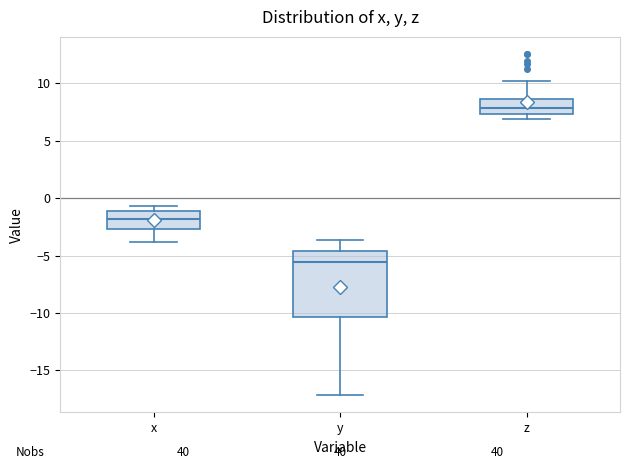

Reading left to right, read every box against the y-axis: the position of its median line, the range the box covers, and the ends of its whiskers. The values are not printed on the chart, so give them approximately, as read against the axis.

x: median -2.0, box -2.5 to -1.0, whiskers -4.0 to -0.5
y: median -5.5, box -10.5 to -4.5, whiskers -17.0 to -3.5
z: median 8.0, box 7.5 to 8.5, whiskers 7.0 to 10.0